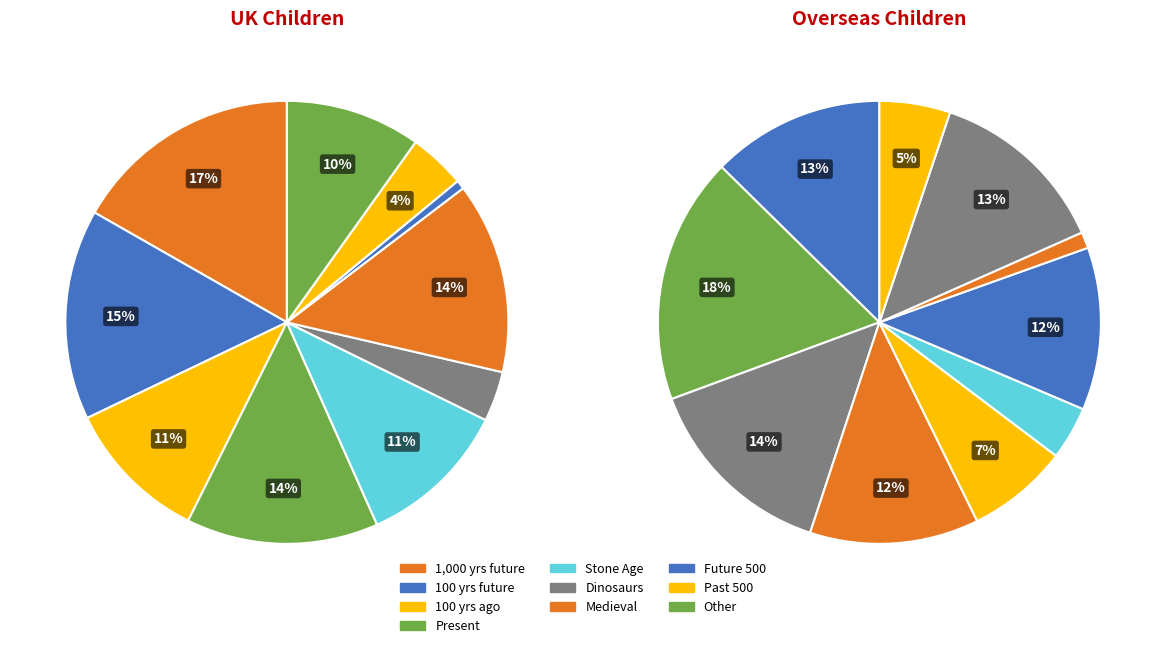

How many slices are in this pie chart?

10